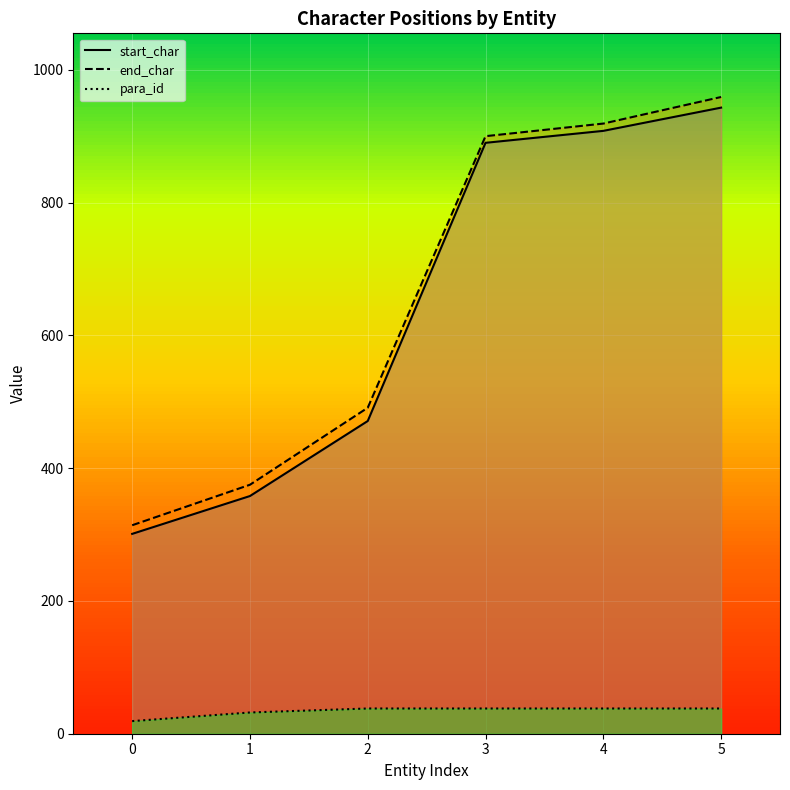

True or false: para_id and end_char cross at least once.

False